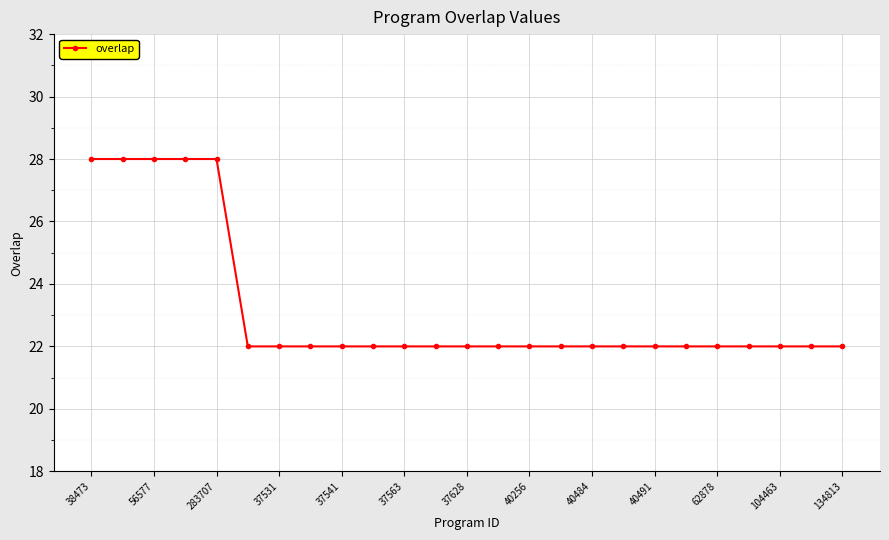

What is the maximum value shown in the chart?

28